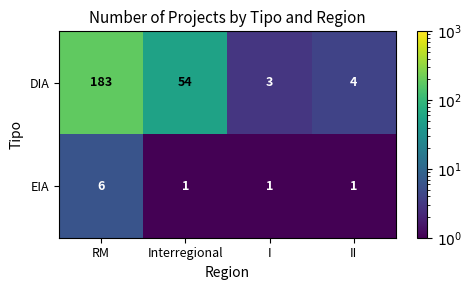

What is the difference between the highest and lowest values at RM?

177